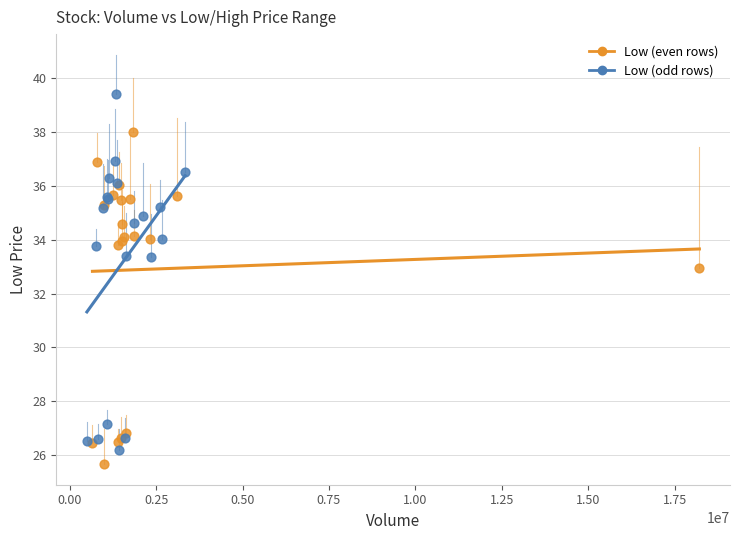

Which series contains the highest Y value?

Low (odd rows)